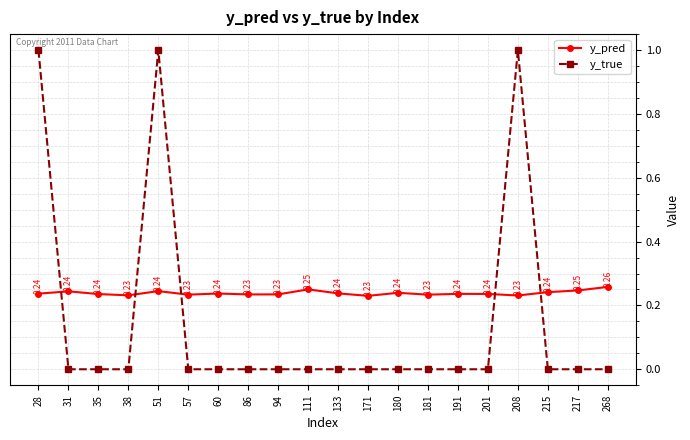

Between 181 and 208, which series saw the biggest shift?

y_true